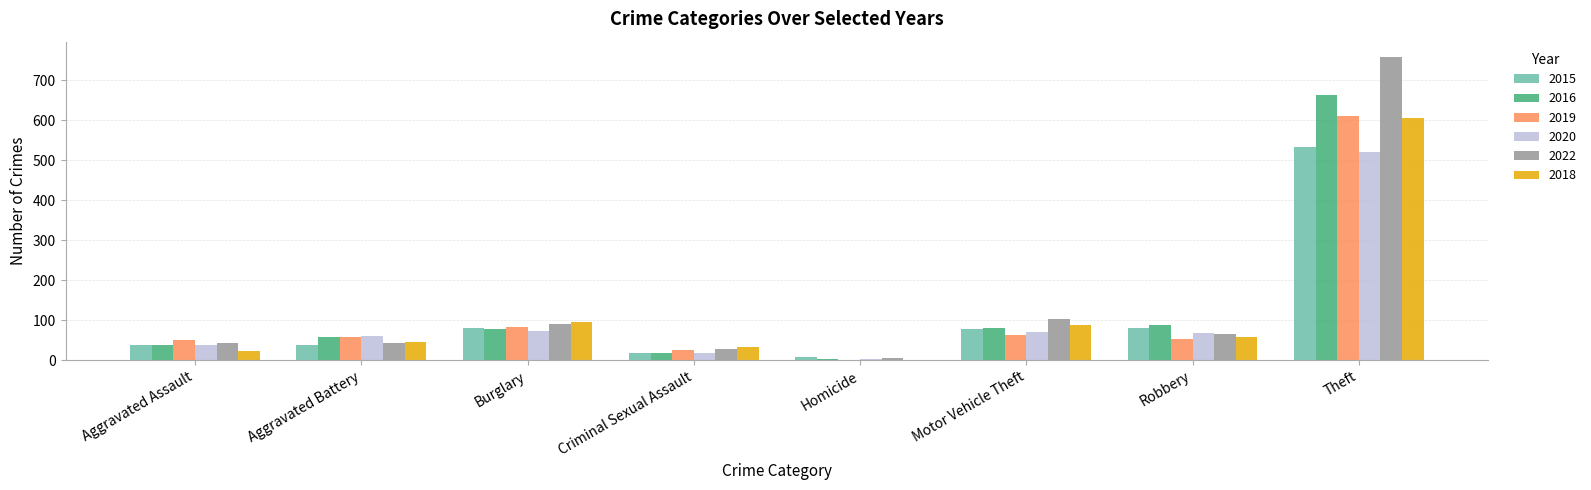

What is the maximum value shown in the chart?

759